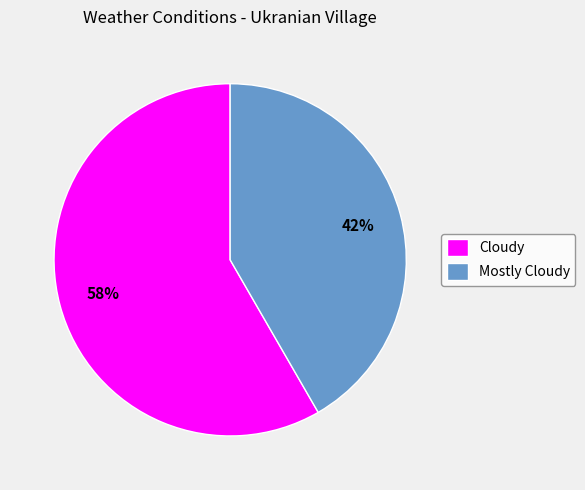

Combined, do Mostly Cloudy and Cloudy account for over 50%?

Yes